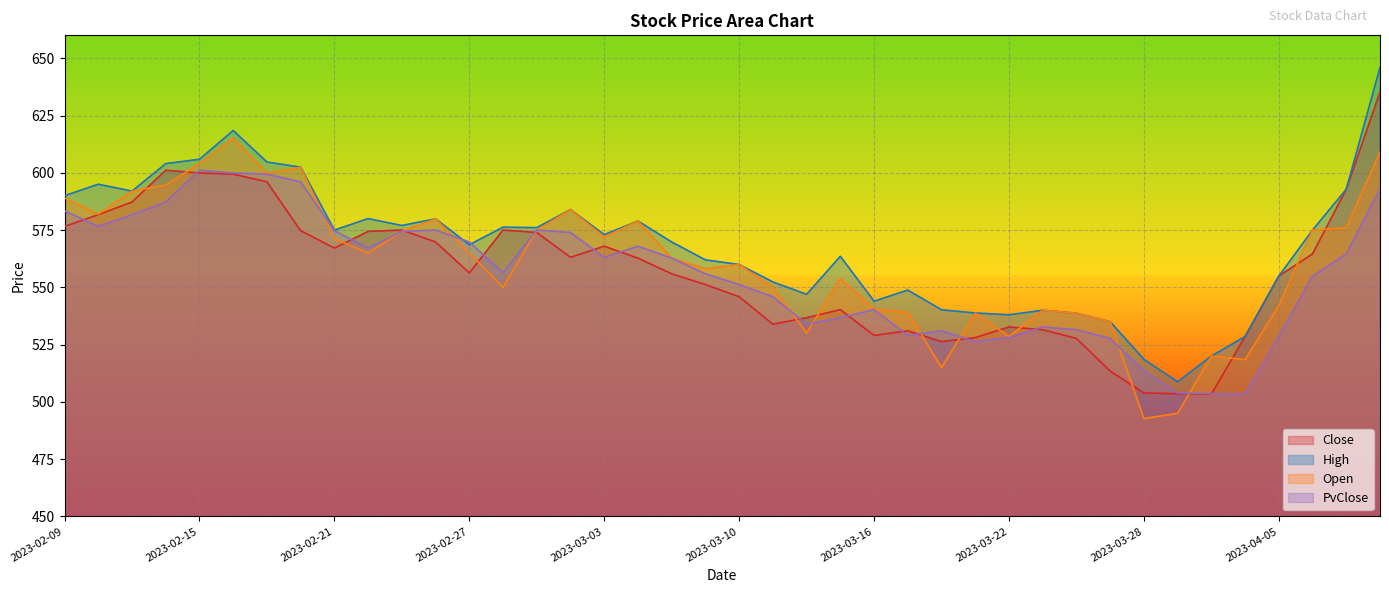

Reading left to right, what are all the values shown in this chart?

Close: 2023-02-09=576.6	2023-02-10=581.7	2023-02-13=587.2	2023-02-14=601.1	2023-02-15=599.9	2023-02-16=599.4	2023-02-17=596.0	2023-02-20=574.7	2023-02-21=567.1	2023-02-22=574.4	2023-02-23=575.0	2023-02-24=569.8	2023-02-27=556.3	2023-02-28=575.0	2023-03-01=574.0	2023-03-02=563.1	2023-03-03=568.0	2023-03-06=562.8	2023-03-08=555.9	2023-03-09=551.2	2023-03-10=545.9	2023-03-13=533.9	2023-03-14=536.8	2023-03-15=540.2	2023-03-16=529.0	2023-03-17=531.0	2023-03-20=526.3	2023-03-21=528.0	2023-03-22=532.7	2023-03-23=531.5	2023-03-24=527.7	2023-03-27=513.5	2023-03-28=503.9	2023-03-29=503.6	2023-03-31=503.4	2023-04-03=528.5	2023-04-05=554.9	2023-04-06=564.6	2023-04-10=592.8	2023-04-11=635.2
High: 2023-02-09=590.0	2023-02-10=595.0	2023-02-13=592.0	2023-02-14=604.0	2023-02-15=605.9	2023-02-16=618.5	2023-02-17=604.7	2023-02-20=602.5	2023-02-21=575.0	2023-02-22=580.0	2023-02-23=577.0	2023-02-24=579.9	2023-02-27=568.6	2023-02-28=576.2	2023-03-01=576.0	2023-03-02=584.0	2023-03-03=573.0	2023-03-06=579.0	2023-03-08=569.8	2023-03-09=562.0	2023-03-10=560.0	2023-03-13=552.4	2023-03-14=547.0	2023-03-15=563.5	2023-03-16=544.0	2023-03-17=548.8	2023-03-20=540.2	2023-03-21=538.8	2023-03-22=538.0	2023-03-23=540.0	2023-03-24=538.7	2023-03-27=535.0	2023-03-28=518.6	2023-03-29=508.8	2023-03-31=520.0	2023-04-03=528.5	2023-04-05=554.9	2023-04-06=575.0	2023-04-10=592.8	2023-04-11=646.0
Open: 2023-02-09=589.0	2023-02-10=581.9	2023-02-13=592.0	2023-02-14=594.7	2023-02-15=604.0	2023-02-16=615.0	2023-02-17=599.9	2023-02-20=602.4	2023-02-21=571.2	2023-02-22=564.9	2023-02-23=574.4	2023-02-24=579.9	2023-02-27=565.0	2023-02-28=550.0	2023-03-01=574.9	2023-03-02=584.0	2023-03-03=572.0	2023-03-06=579.0	2023-03-08=562.8	2023-03-09=558.0	2023-03-10=560.0	2023-03-13=550.0	2023-03-14=530.0	2023-03-15=553.8	2023-03-16=540.5	2023-03-17=539.0	2023-03-20=515.0	2023-03-21=538.8	2023-03-22=528.5	2023-03-23=540.0	2023-03-24=538.7	2023-03-27=535.0	2023-03-28=492.7	2023-03-29=495.0	2023-03-31=520.0	2023-04-03=518.5	2023-04-05=542.0	2023-04-06=575.0	2023-04-10=576.0	2023-04-11=609.0
PvClose: 2023-02-09=583.4	2023-02-10=576.6	2023-02-13=581.7	2023-02-14=587.2	2023-02-15=601.1	2023-02-16=599.9	2023-02-17=599.4	2023-02-20=596.0	2023-02-21=574.7	2023-02-22=567.1	2023-02-23=574.4	2023-02-24=575.0	2023-02-27=569.8	2023-02-28=556.3	2023-03-01=575.0	2023-03-02=574.0	2023-03-03=563.1	2023-03-06=568.0	2023-03-08=562.8	2023-03-09=555.9	2023-03-10=551.2	2023-03-13=545.9	2023-03-14=533.9	2023-03-15=536.8	2023-03-16=540.2	2023-03-17=529.0	2023-03-20=531.0	2023-03-21=526.3	2023-03-22=528.0	2023-03-23=532.7	2023-03-24=531.5	2023-03-27=527.7	2023-03-28=513.5	2023-03-29=503.9	2023-03-31=503.6	2023-04-03=503.4	2023-04-05=528.5	2023-04-06=554.9	2023-04-10=564.6	2023-04-11=592.8